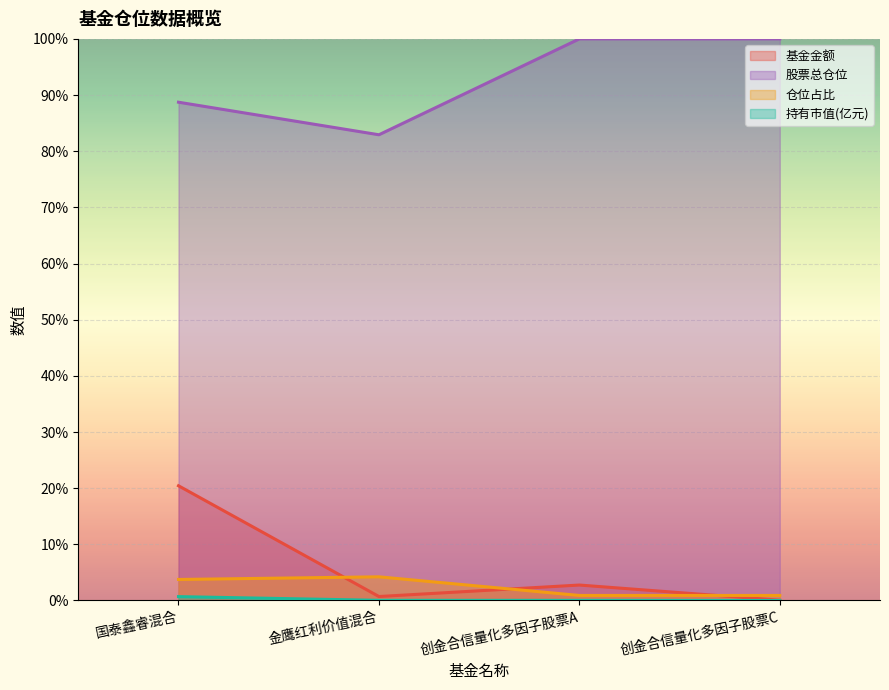

True or false: 持有市值(亿元) and 基金金额 cross at least once.

False